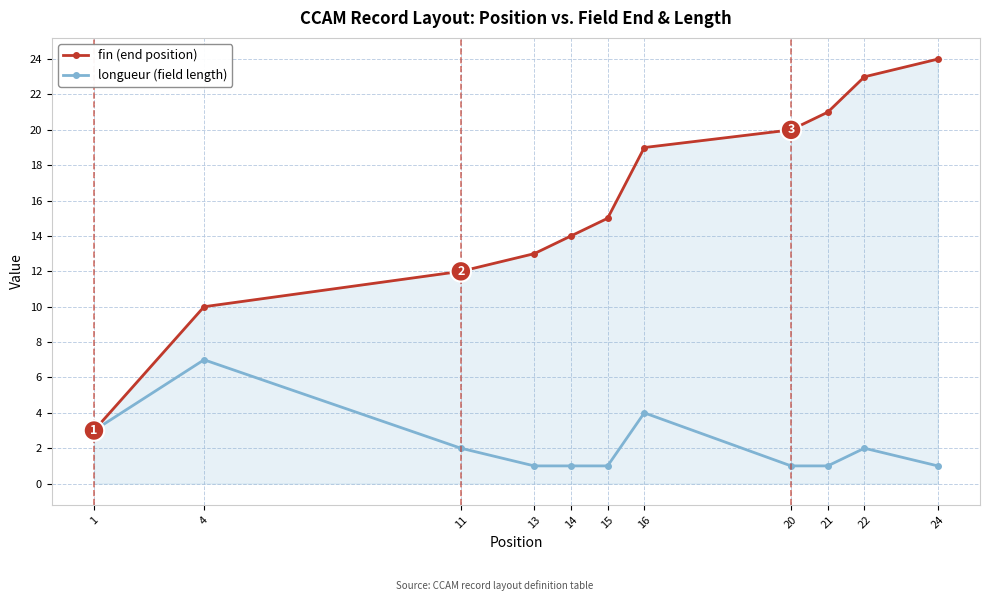

List the series in order of their peak value, lowest first.

longueur (field length), fin (end position)